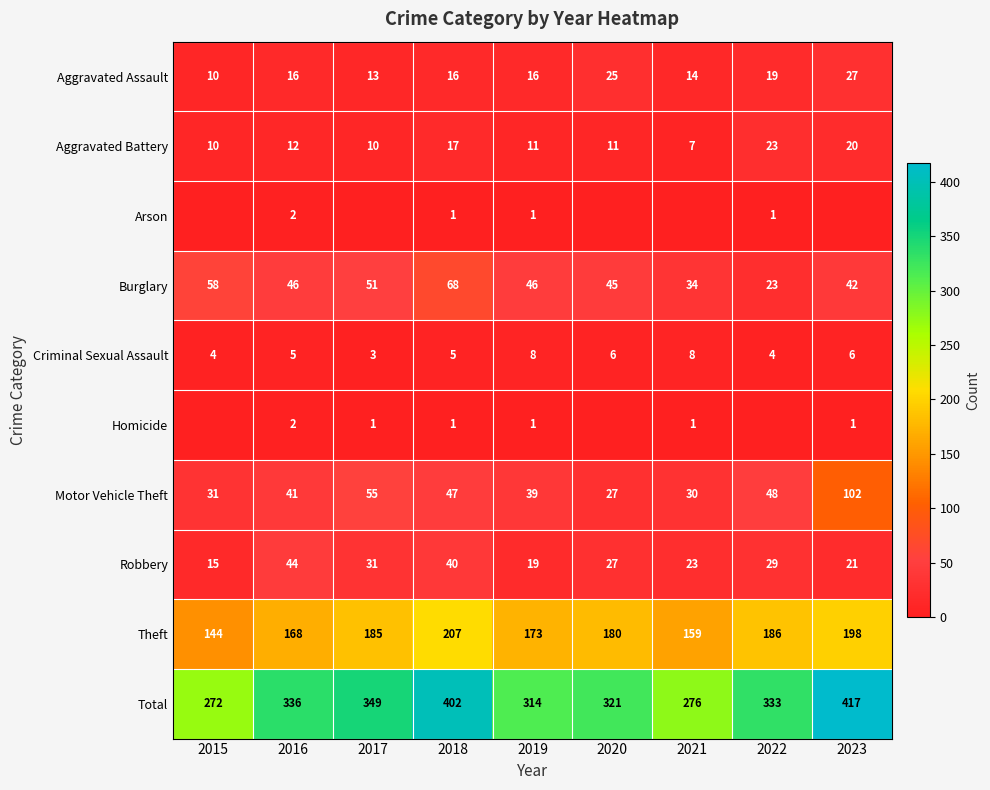

Which category has the lowest value in the Aggravated Battery series?

2021